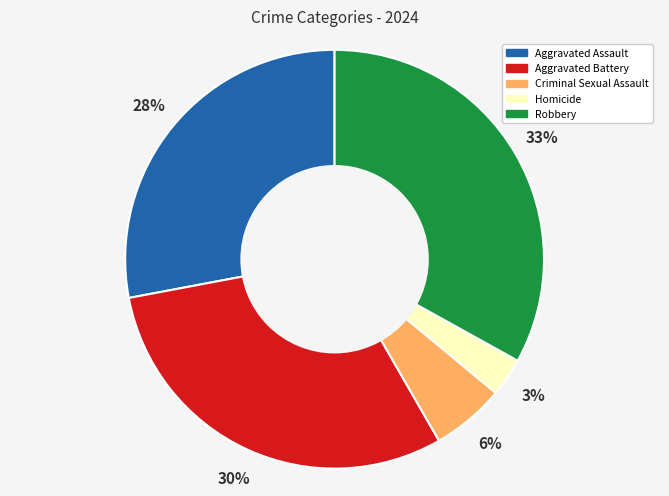

True or false: Homicide accounts for 16% of the total.

False